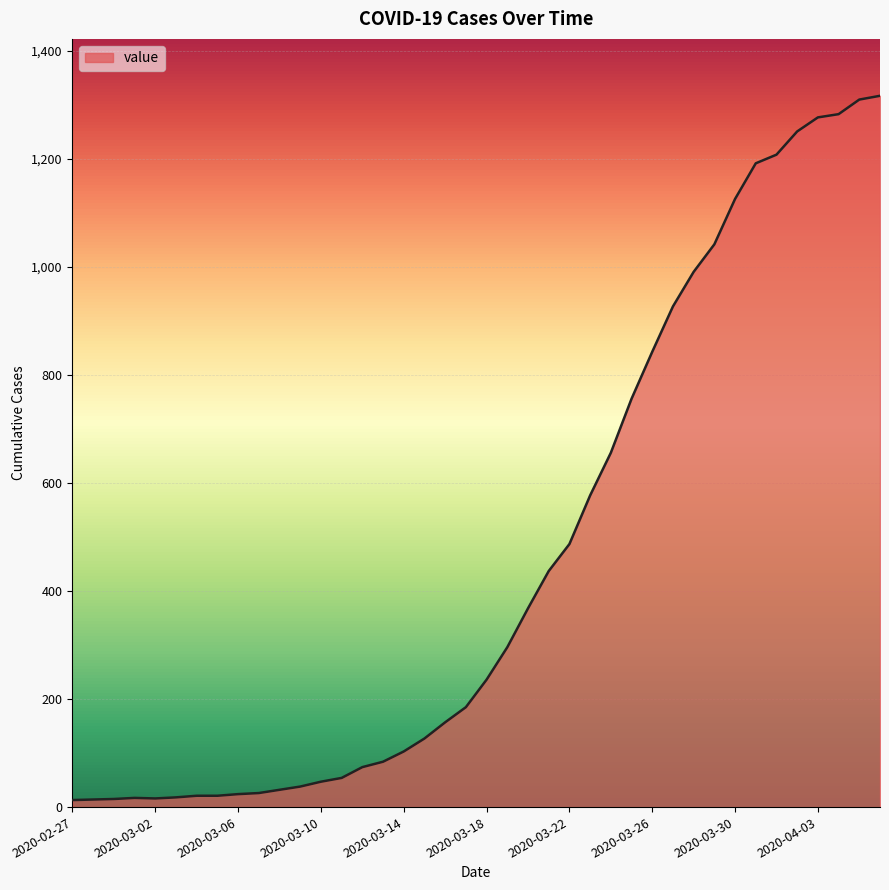

What is the difference between the maximum and minimum values?

1304